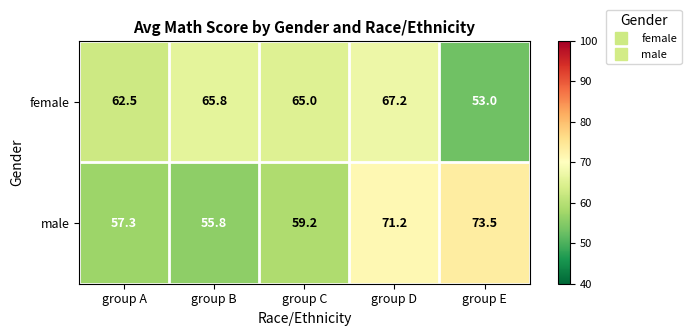

Rank the series at group E from highest to lowest value.

male, female